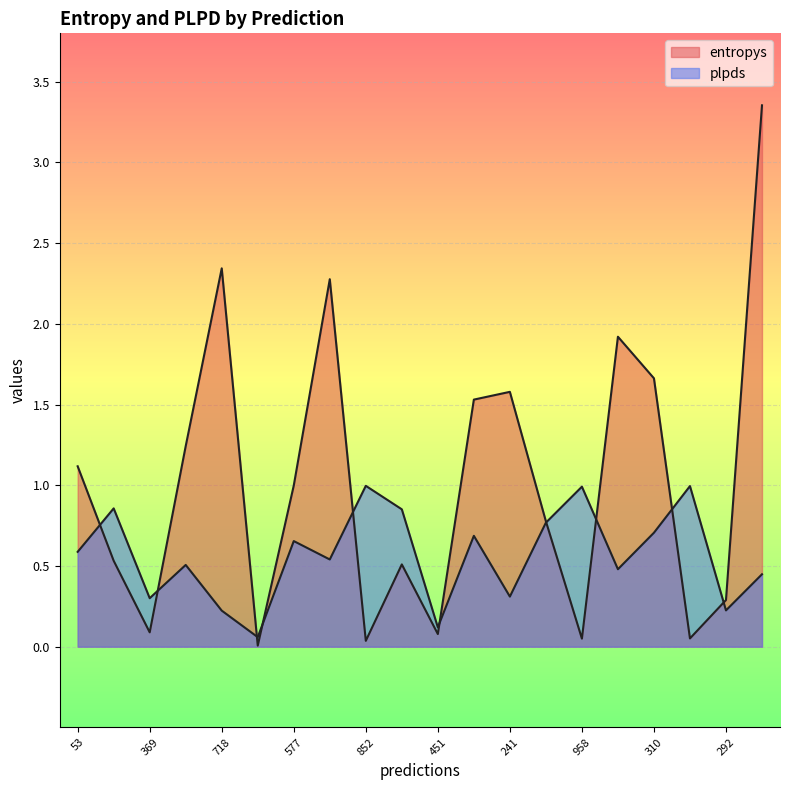

Which series ends up on top after the final intersection of plpds and entropys?

entropys